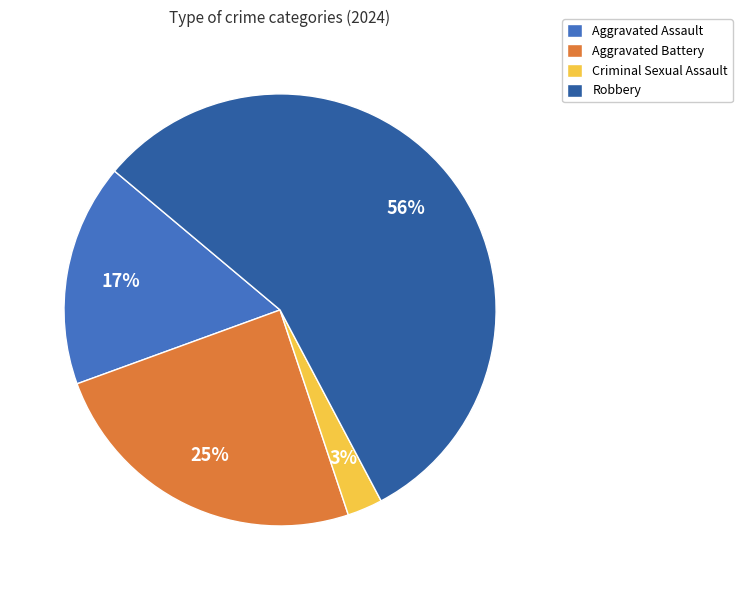

What percentage is the Criminal Sexual Assault slice, to the nearest percent?

3%